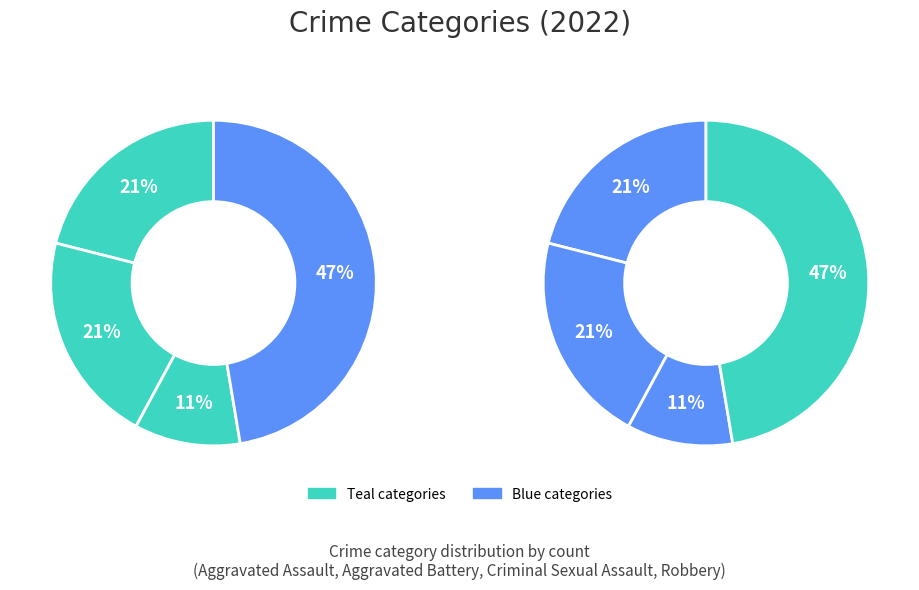

Rank the categories by value from highest to lowest.

Robbery, Aggravated Assault, Aggravated Battery, Criminal Sexual Assault